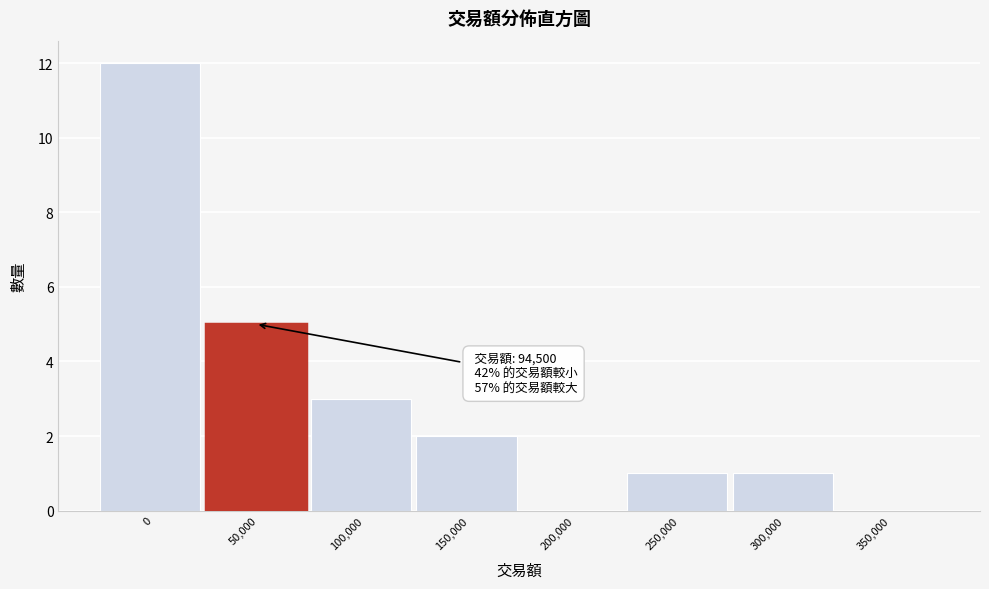

Reading left to right, extract all data points from this chart.

0=12	50,000=5	100,000=3	150,000=2	200,000=0	250,000=1	300,000=1	350,000=0